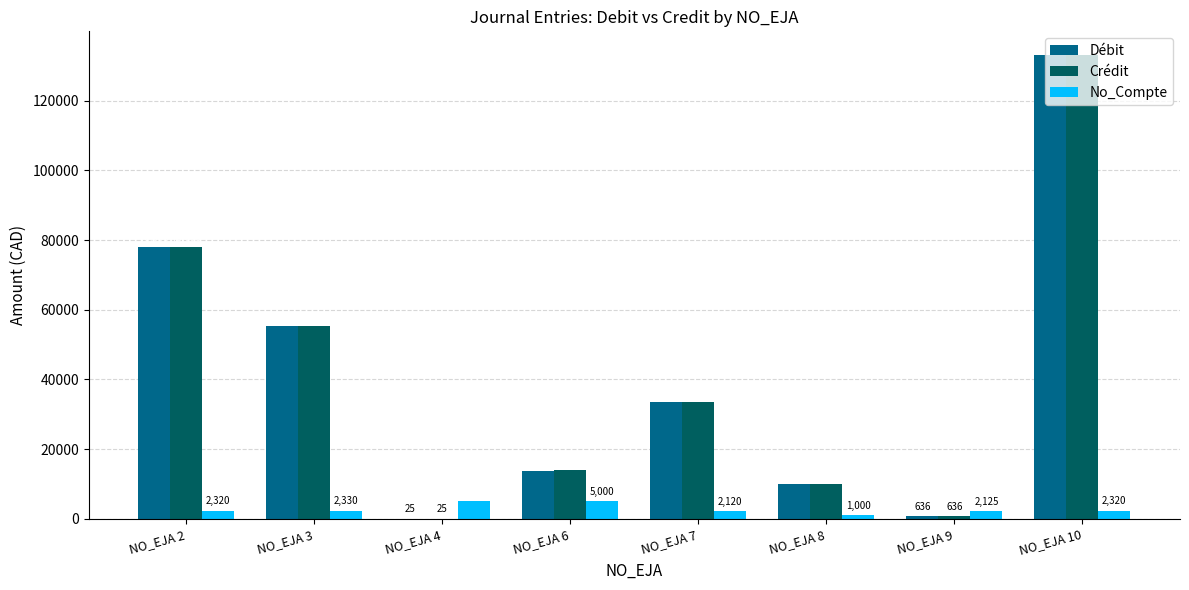

Where is No_Compte nearest to the value 3070?

NO_EJA 3